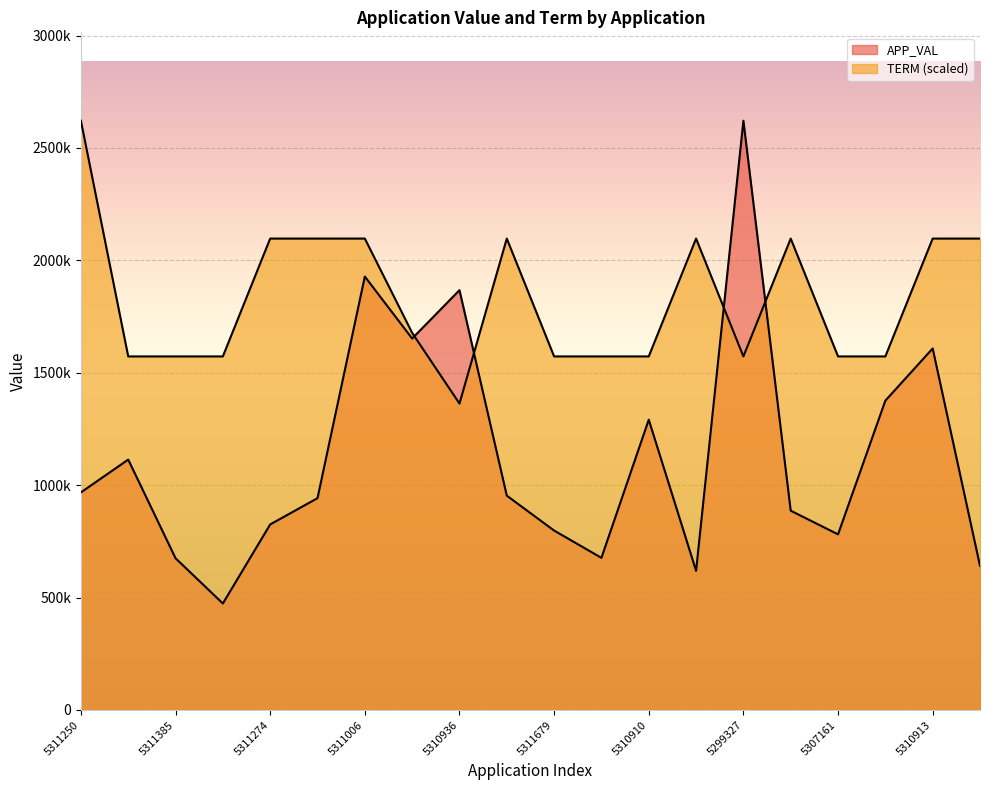

Rank the series by their average value, from lowest to highest.

APP_VAL, TERM